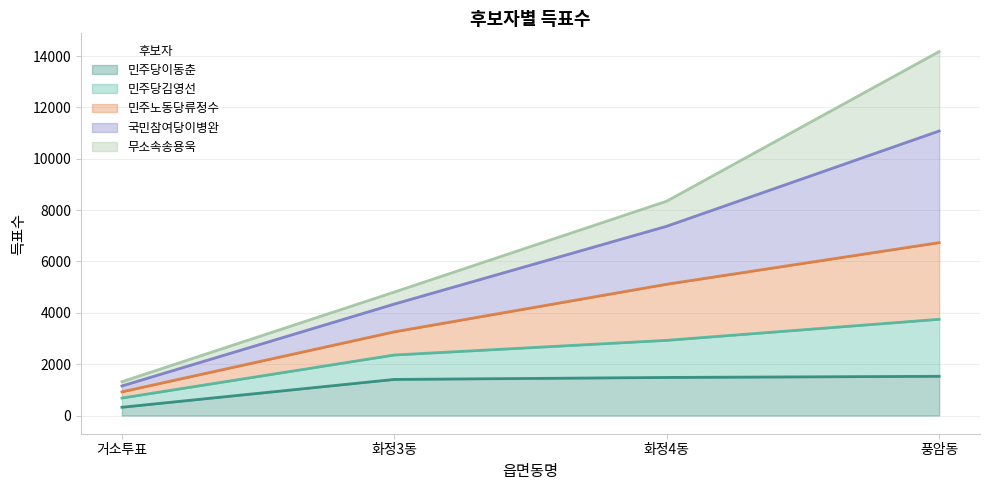

Does the chart display data point markers on the line(s)?

No